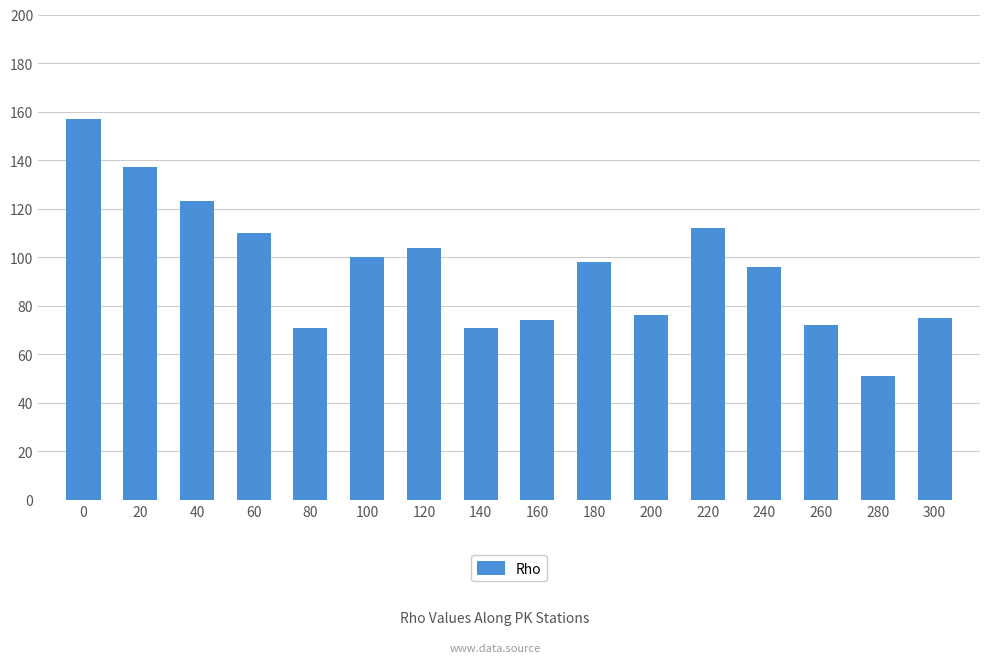

How many values are below 98?

8